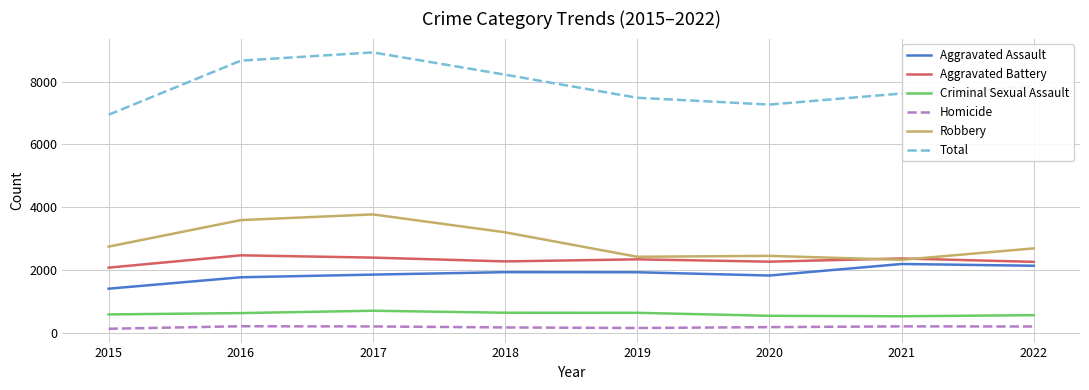

True or false: Criminal Sexual Assault and Homicide intersect in this chart.

False